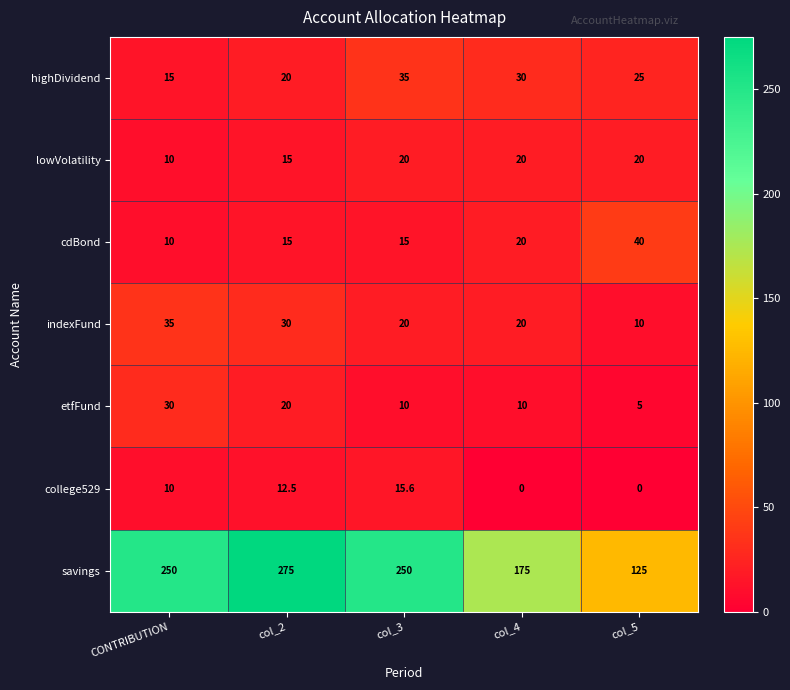

Where is lowVolatility nearest to the value 15?

col_2